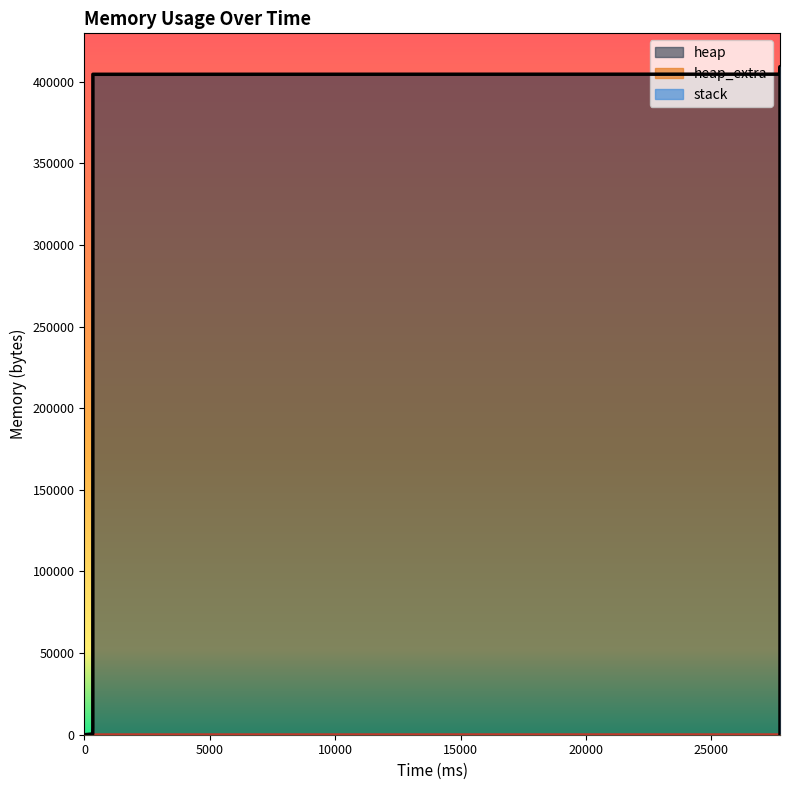

Is it true that heap equals 6109 at 332?

False